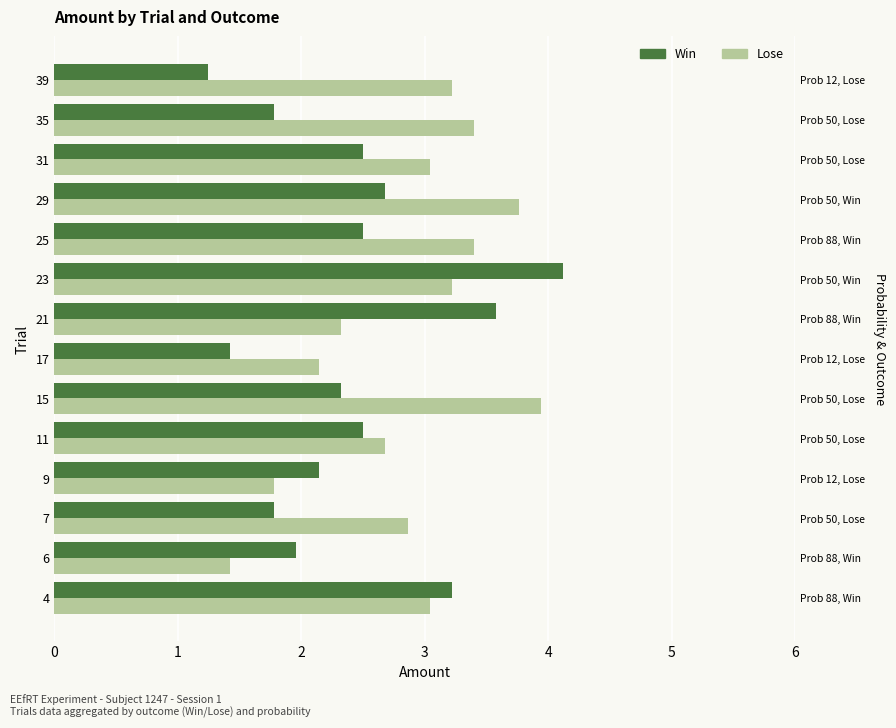

What are all the series names shown in the legend?

Win, Lose